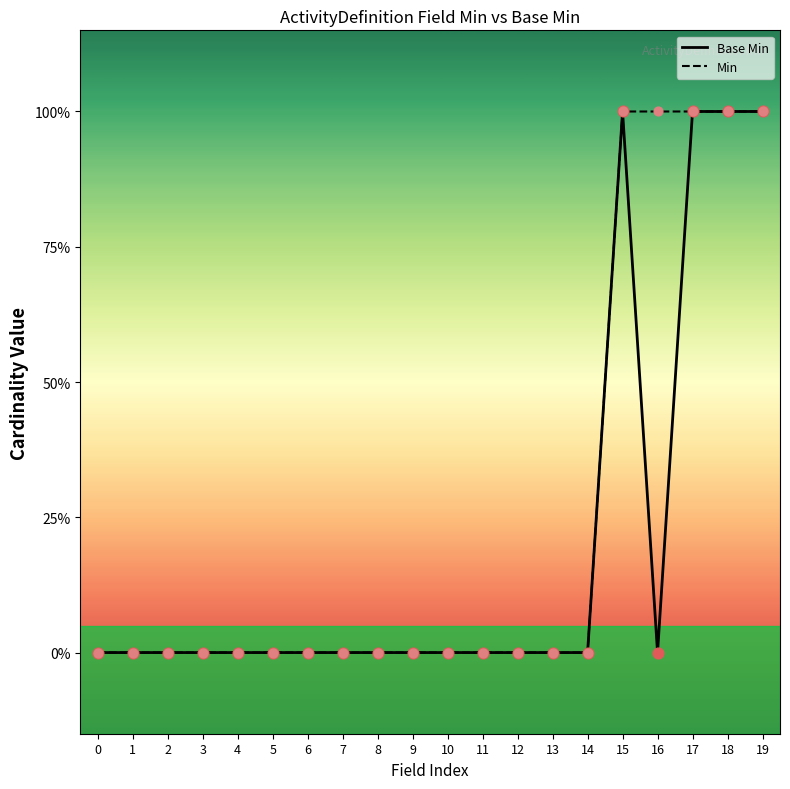

At how many categories does at least one series exceed 0?

5